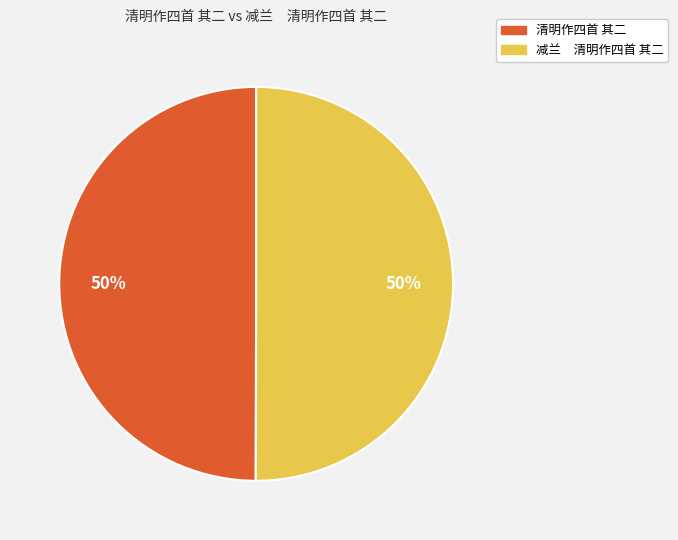

True or false: 清明作四首 其二 accounts for 55% of the total.

False